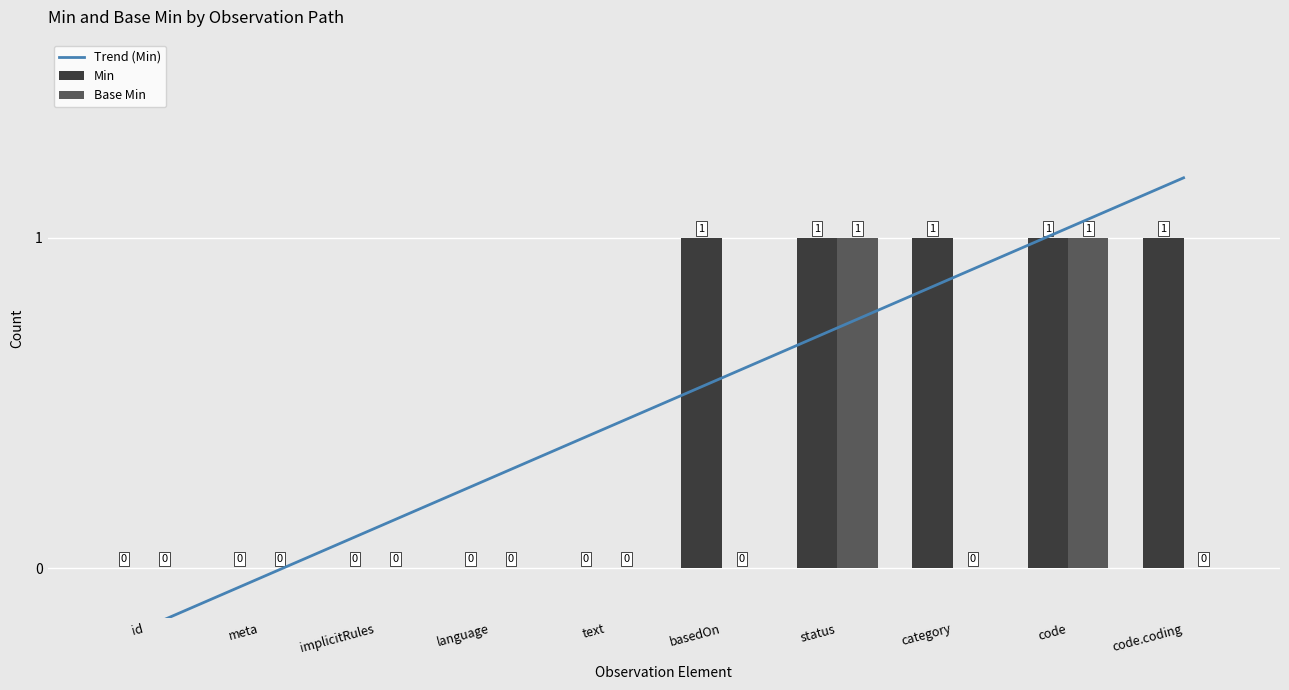

The Min series shows 0 at id. True or false?

True